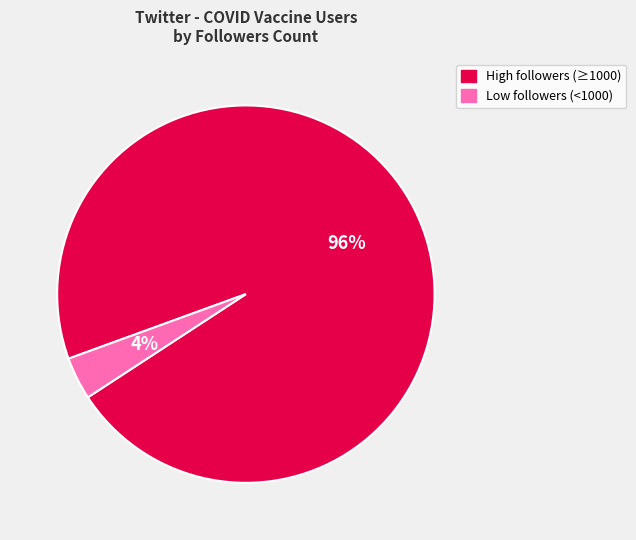

To the nearest percent, what is the average slice percentage?

50%